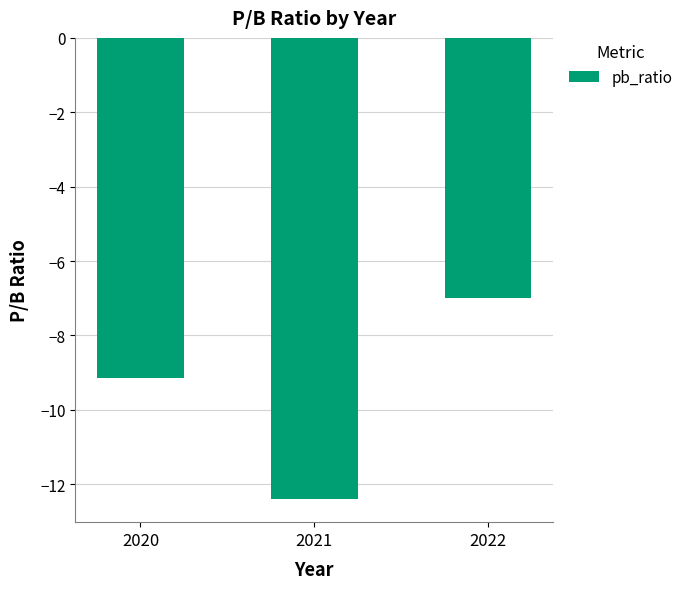

What is the difference between the second highest and minimum values?

3.3